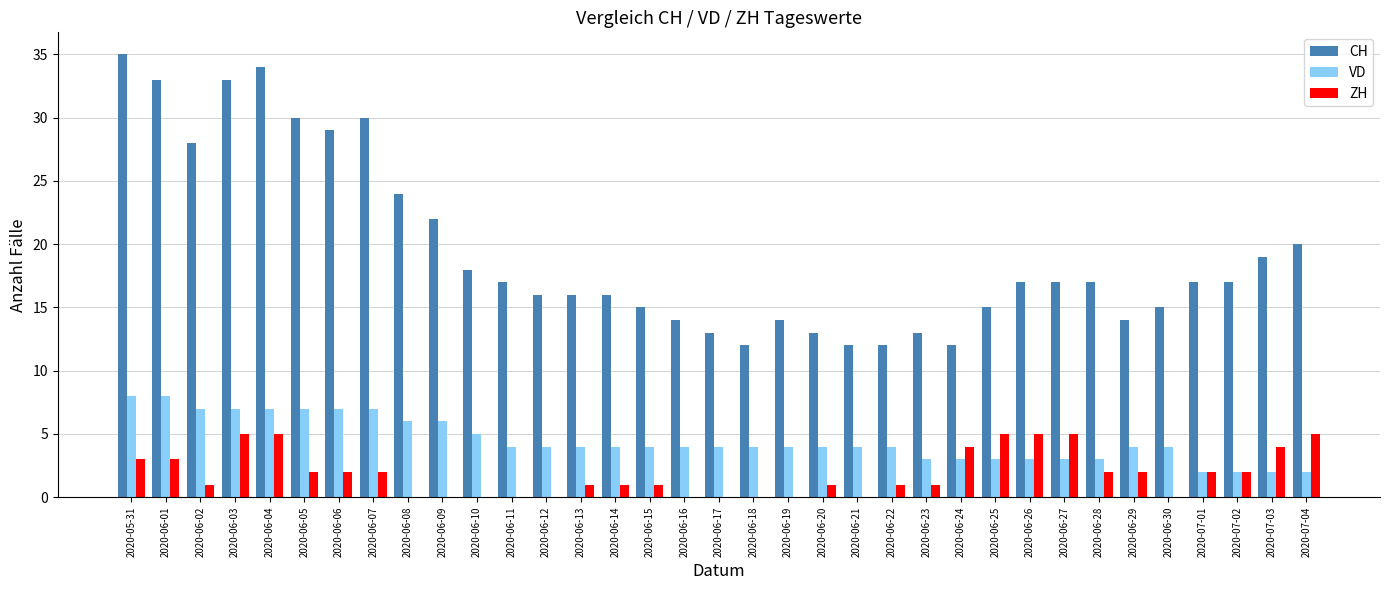

What is the total value across all series at 2020-06-22?

17